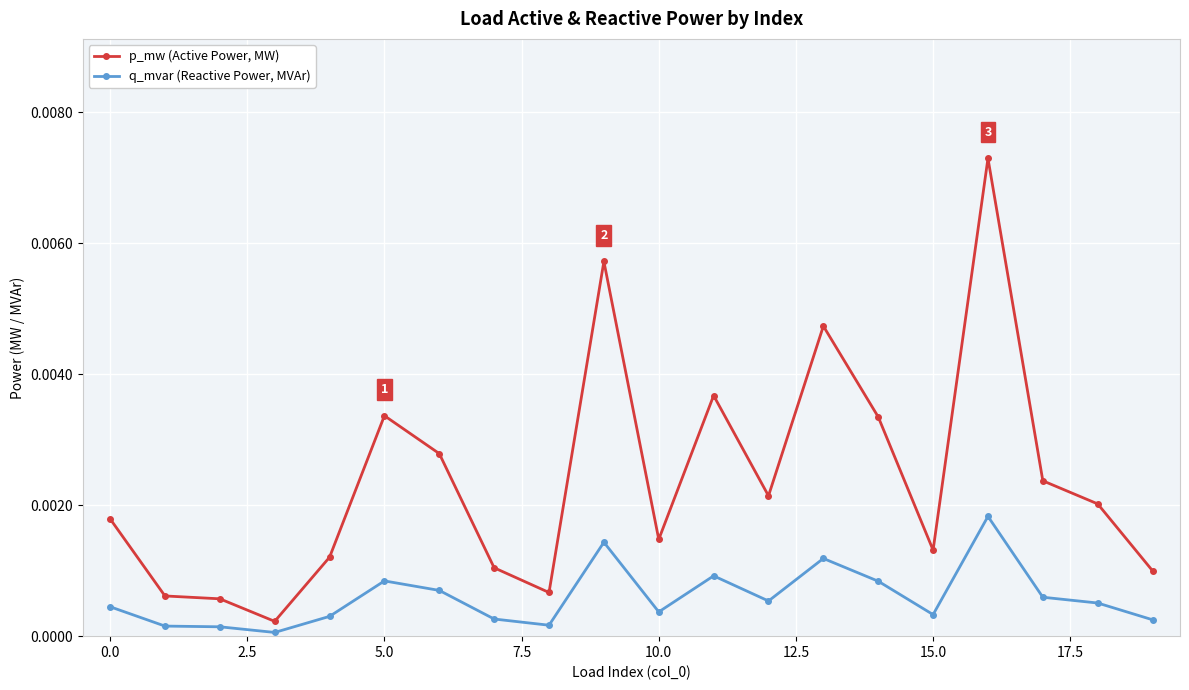

True or false: q_mvar (Reactive Power, MVAr) and p_mw (Active Power, MW) cross at least once.

False